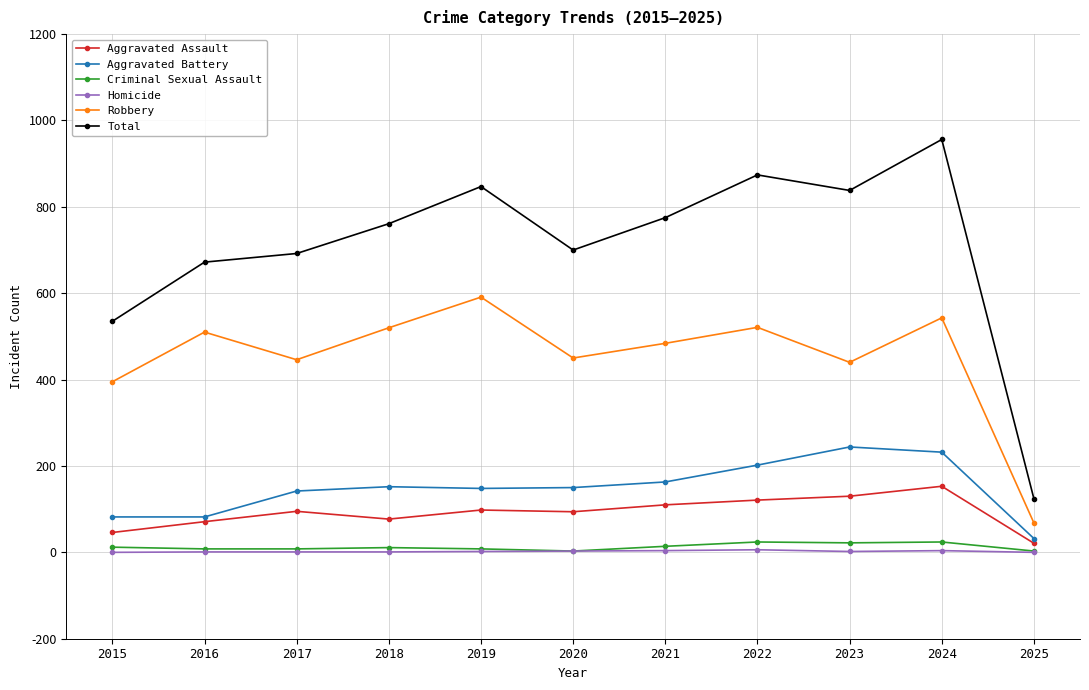

How many interior local valleys does the Robbery series have?

3